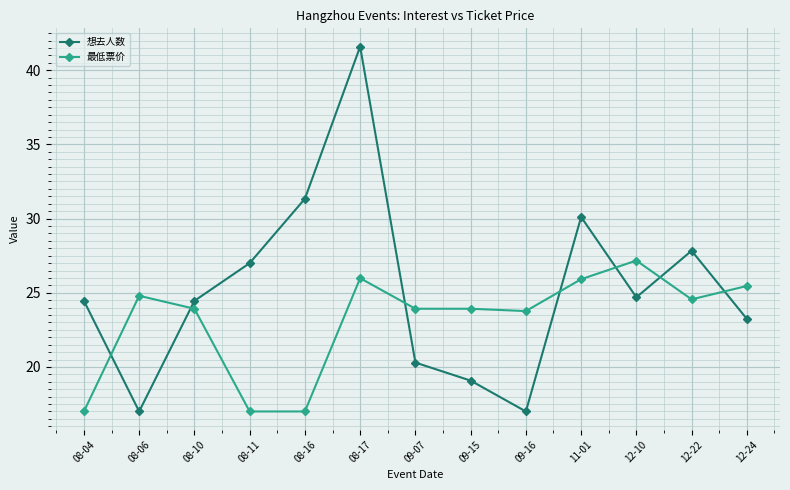

Which series has the largest range (max minus min)?

想去人数